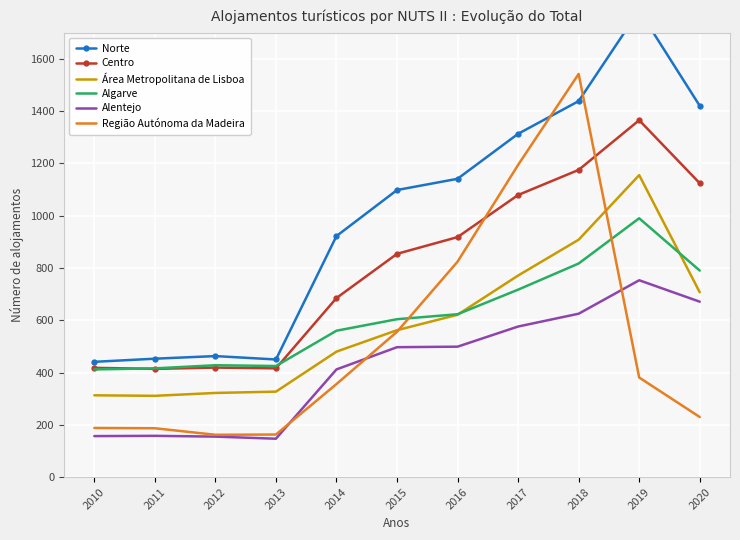

Which label corresponds to the largest value in the chart?

2019